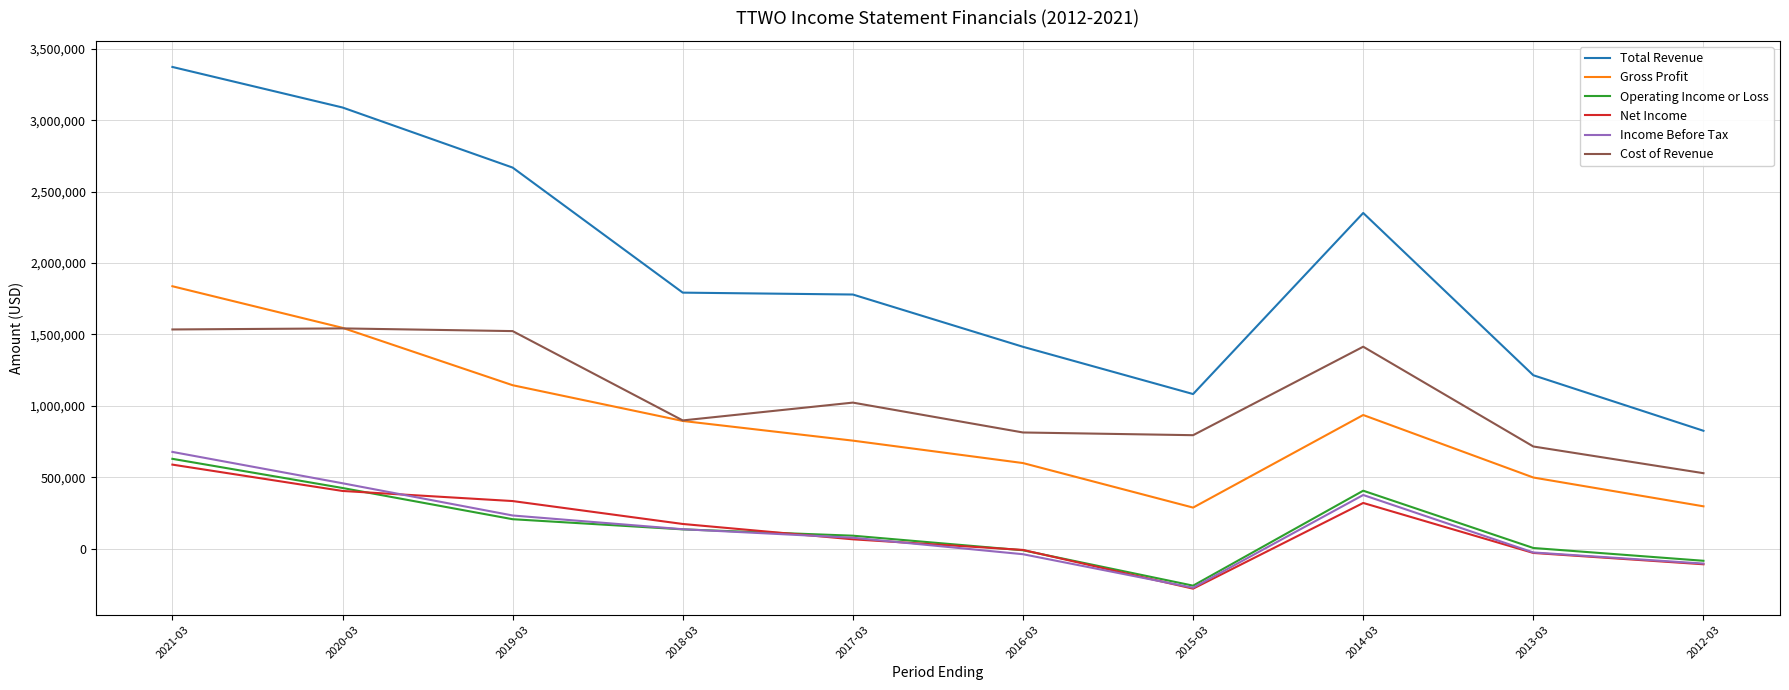

Which series has the widest spread of values?

Total Revenue